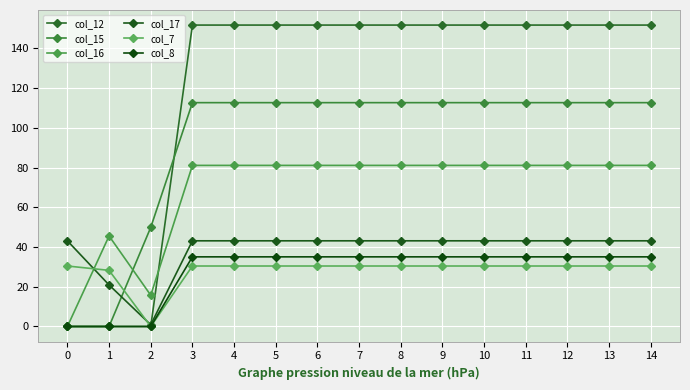

At how many categories does at least one series exceed 9?

15